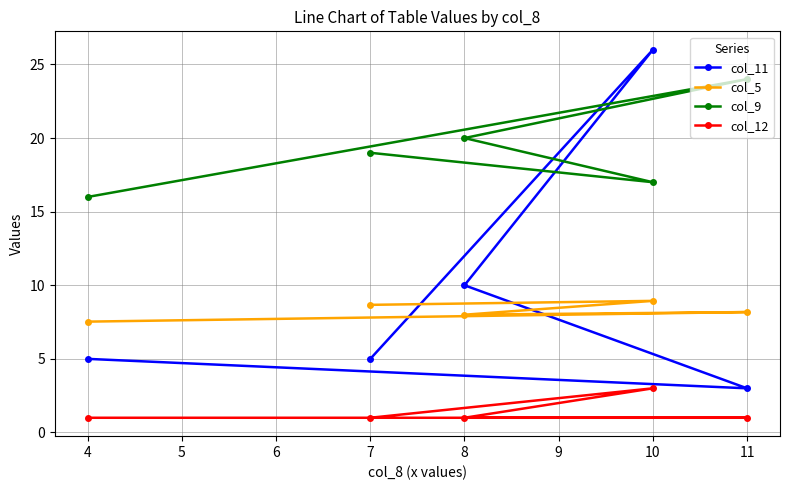

Reading right to left, extract all data points from this chart.

col_11: 11=3.0	10=26.0	8=10.0	7=5.0	4=5.0
col_5: 11=8.2	10=8.9	8=8.0	7=8.7	4=7.5
col_9: 11=24.0	10=17.0	8=20.0	7=19.0	4=16.0
col_12: 11=1.0	10=3.0	8=1.0	7=1.0	4=1.0